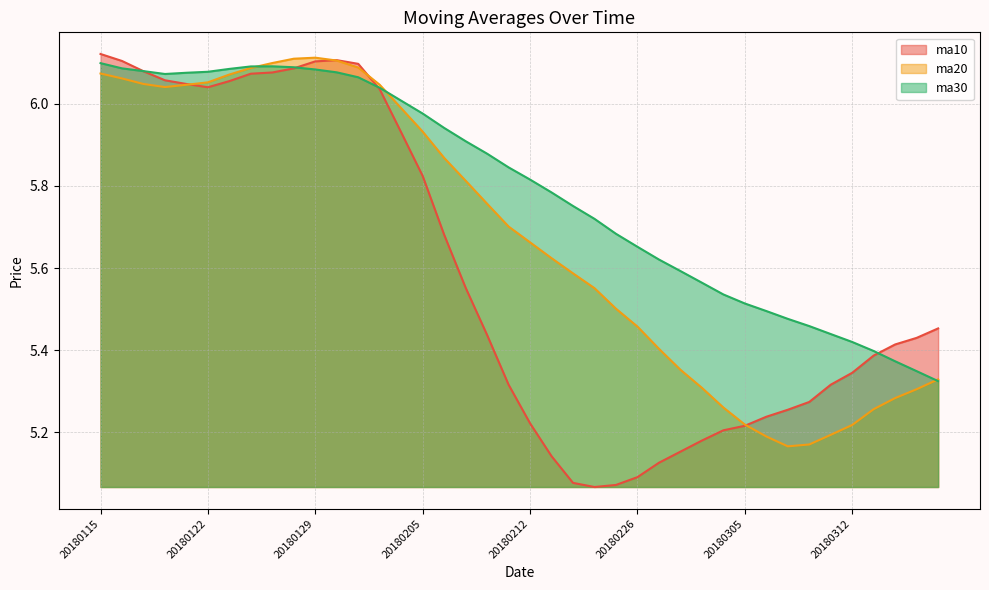

Where is ma10 nearest to the value 5?

20180222